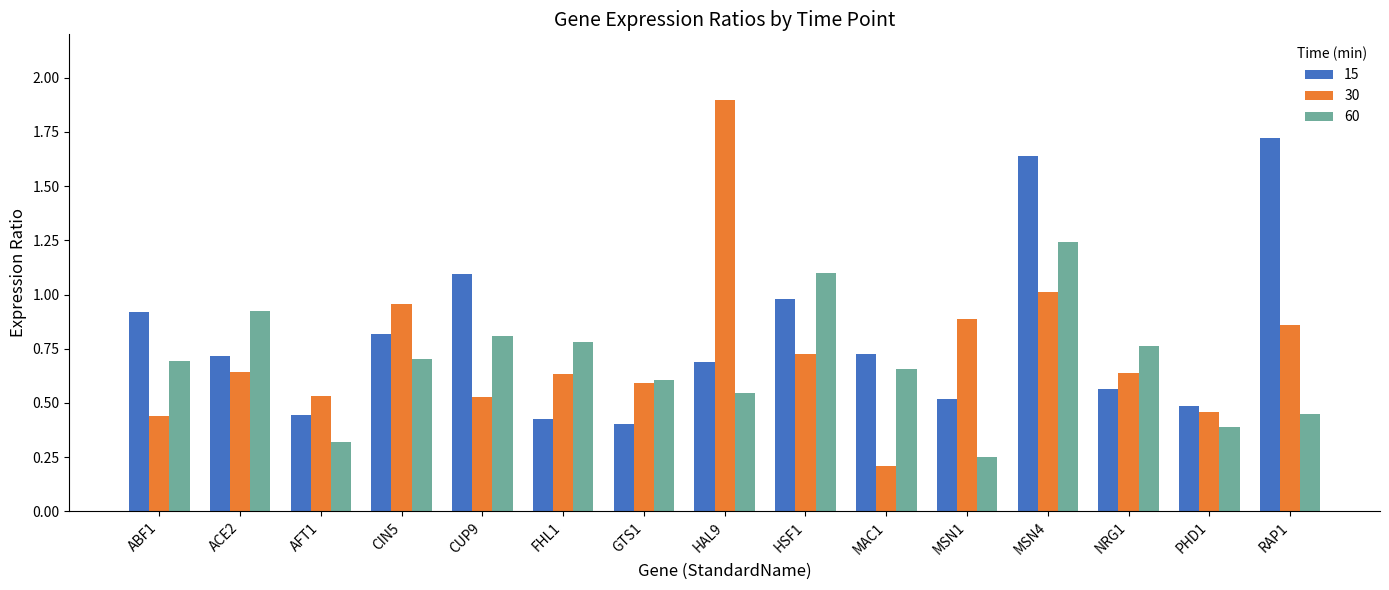

True or false: 30 has a value of 0.3 at MSN1.

False